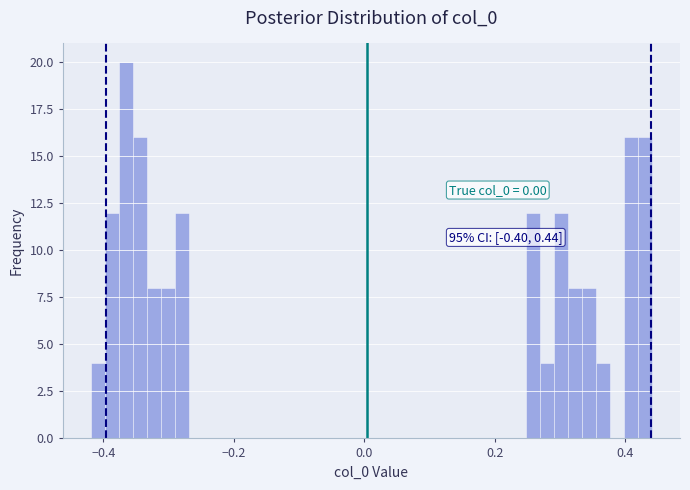

Around what value on the x-axis is the tallest bar? Give the approximate position of its centre, as read against the axis.

-0.36